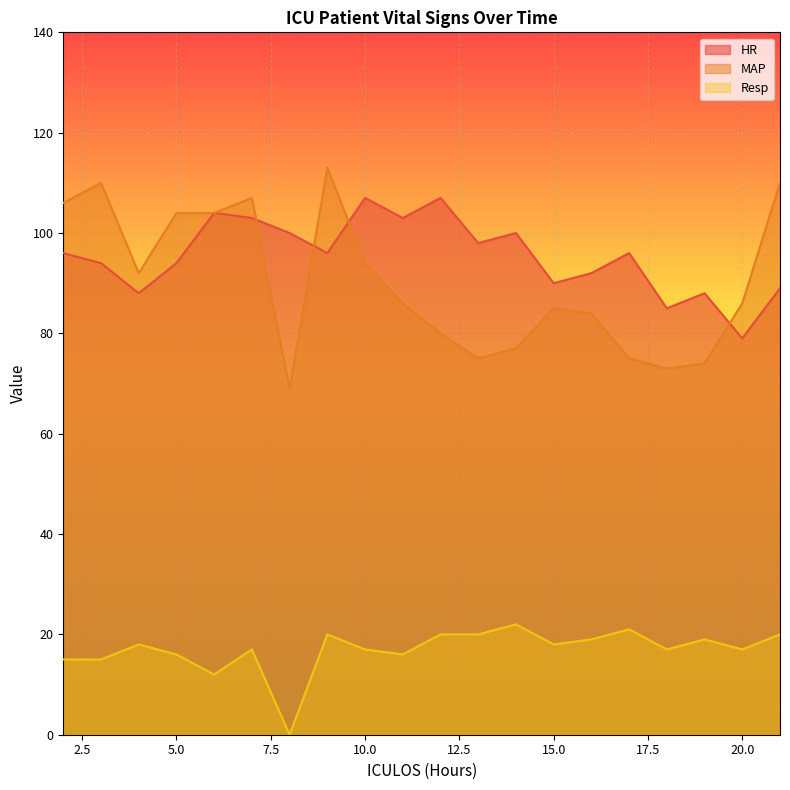

Is it true that HR equals 169 at 14?

False